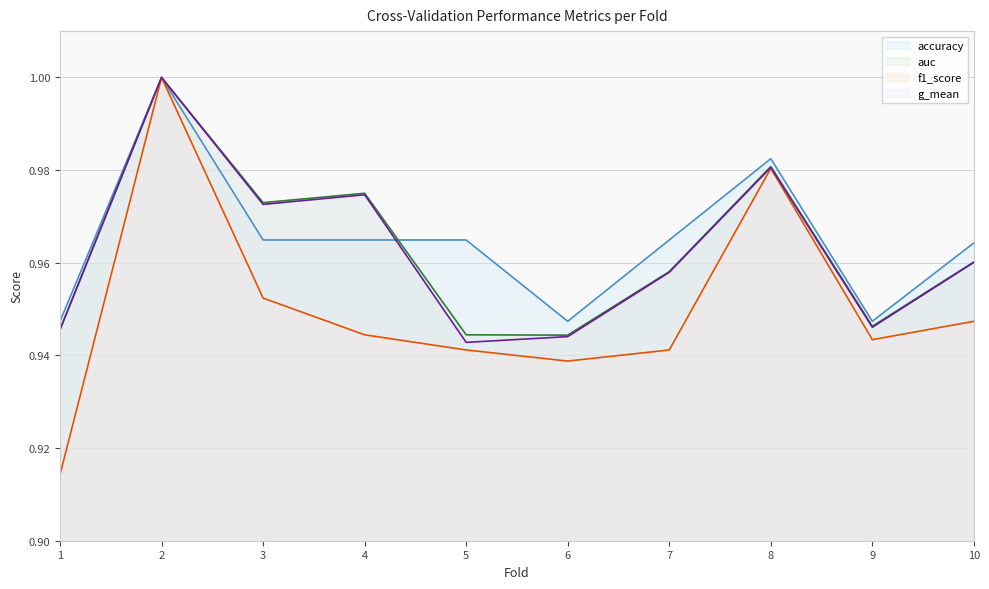

Rank the series by their maximum value, from lowest to highest.

accuracy line, auc line, f1_score line, g_mean line